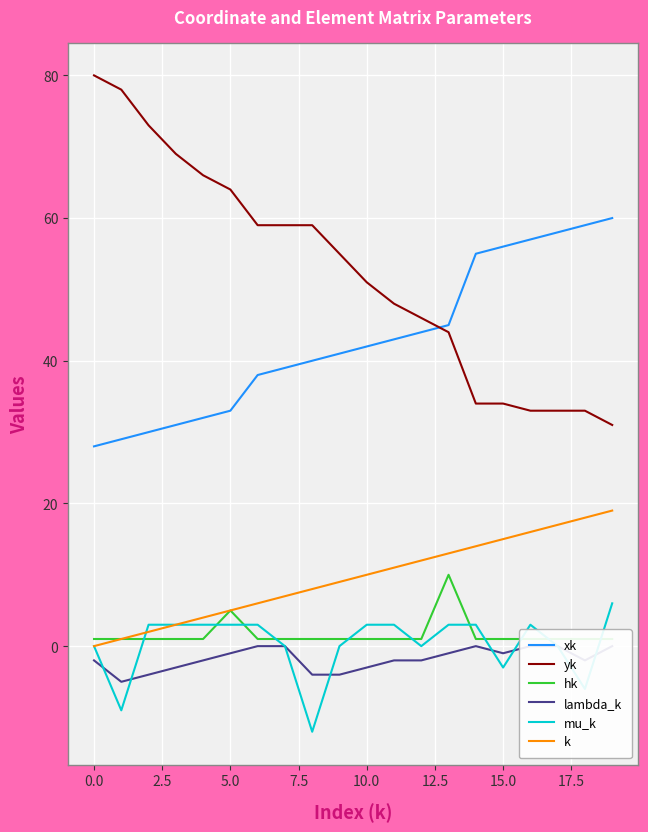

Is it true that yk equals 14 at 15.0?

False